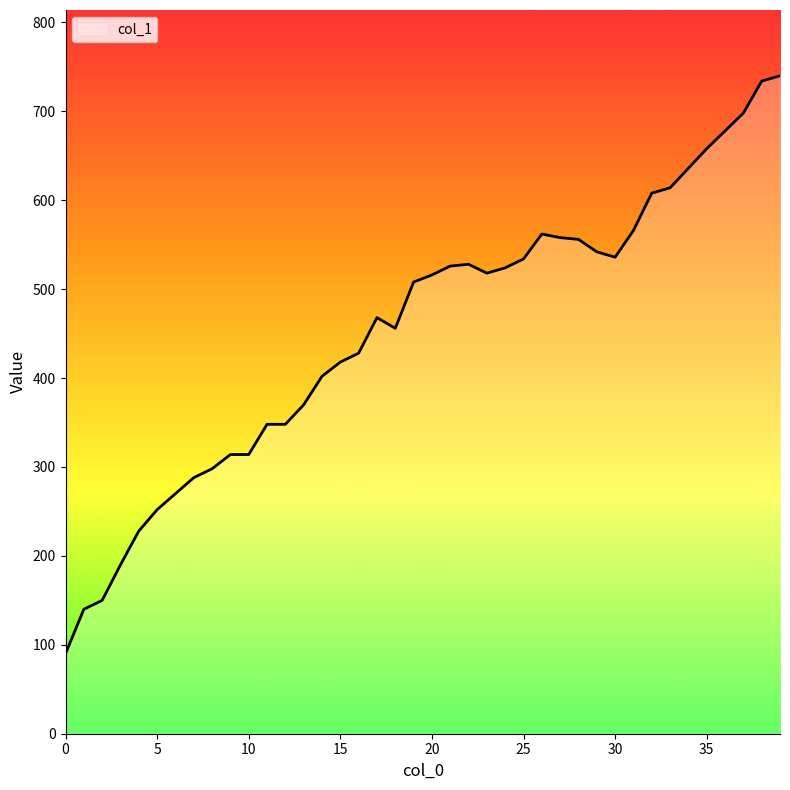

What is the greatest value displayed?

740